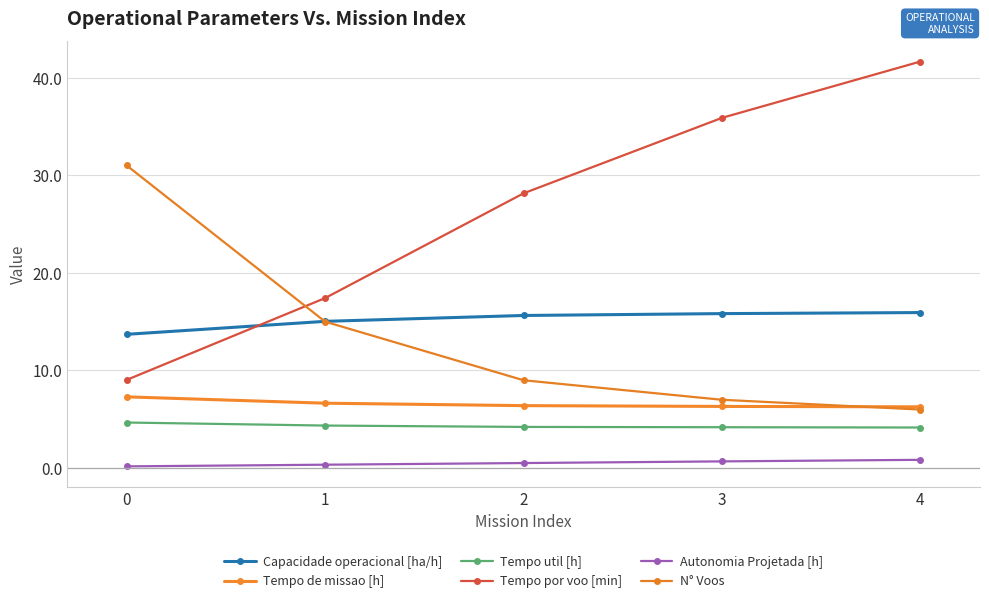

True or false: Tempo util [h] and Tempo por voo [min] cross at least once.

False